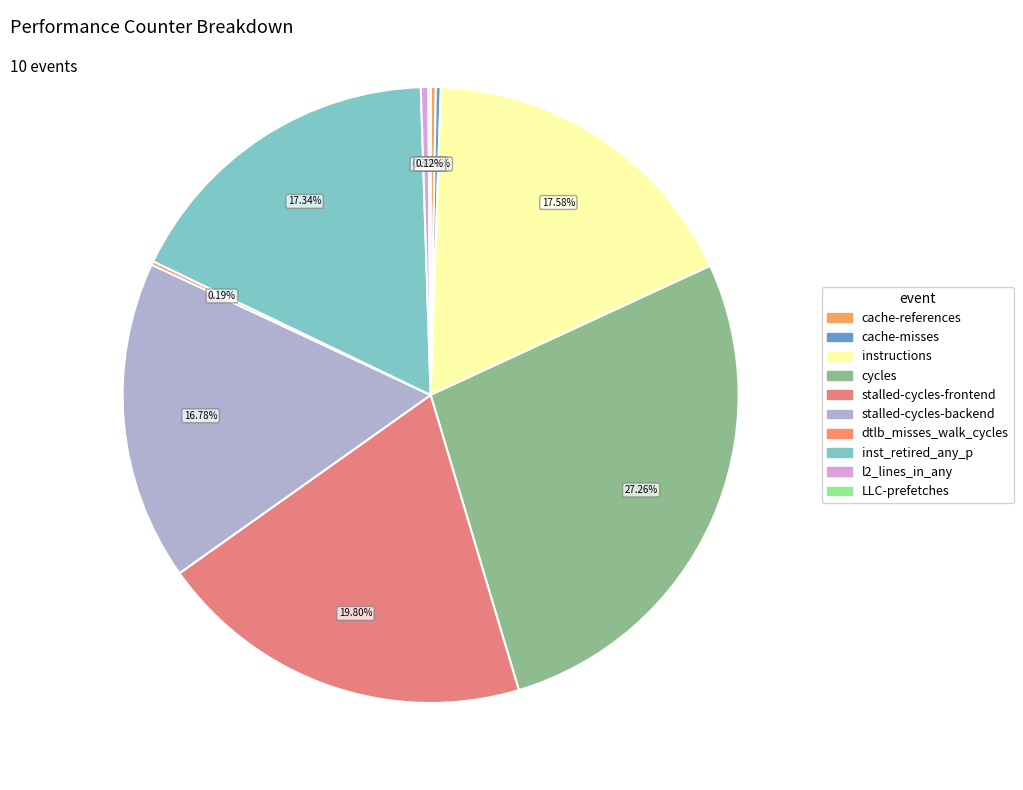

Which slice is the smallest?

LLC-prefetches